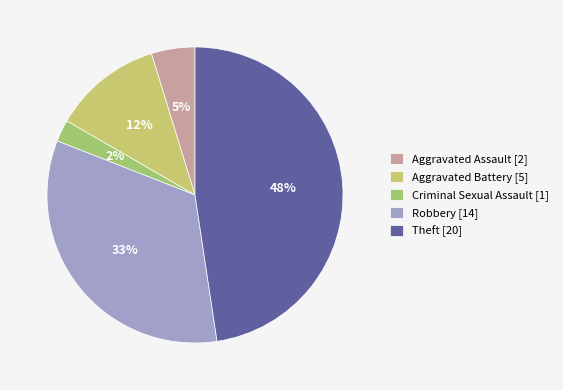

What percentage is the Theft slice, to the nearest percent?

48%